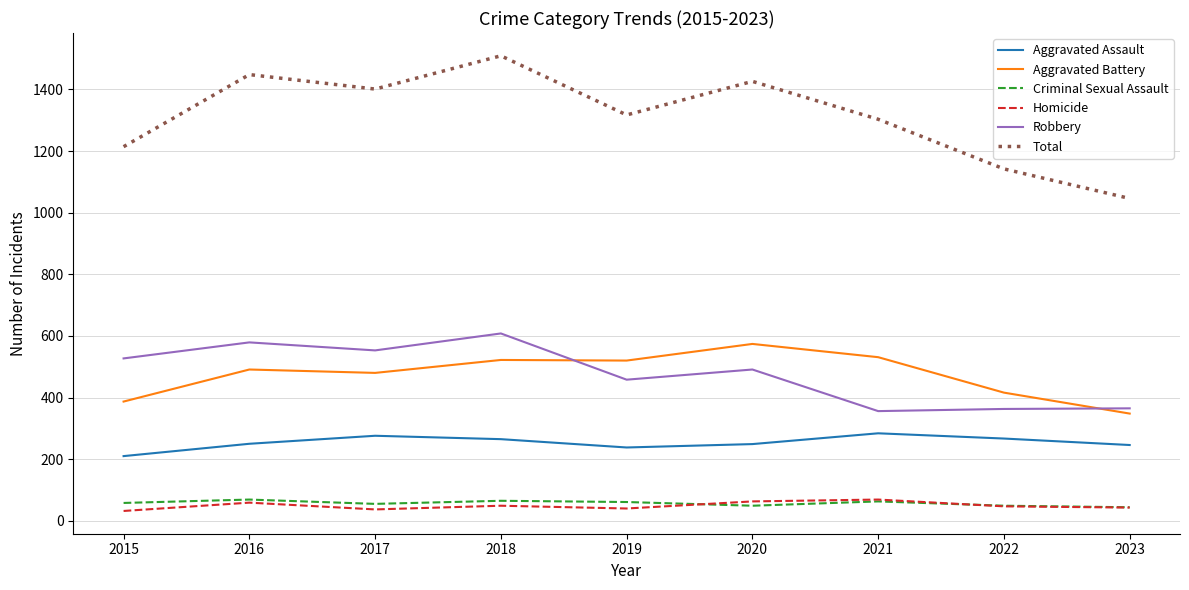

Rank the categories by Total value from highest to lowest.

2018, 2016, 2020, 2017, 2019, 2021, 2015, 2022, 2023